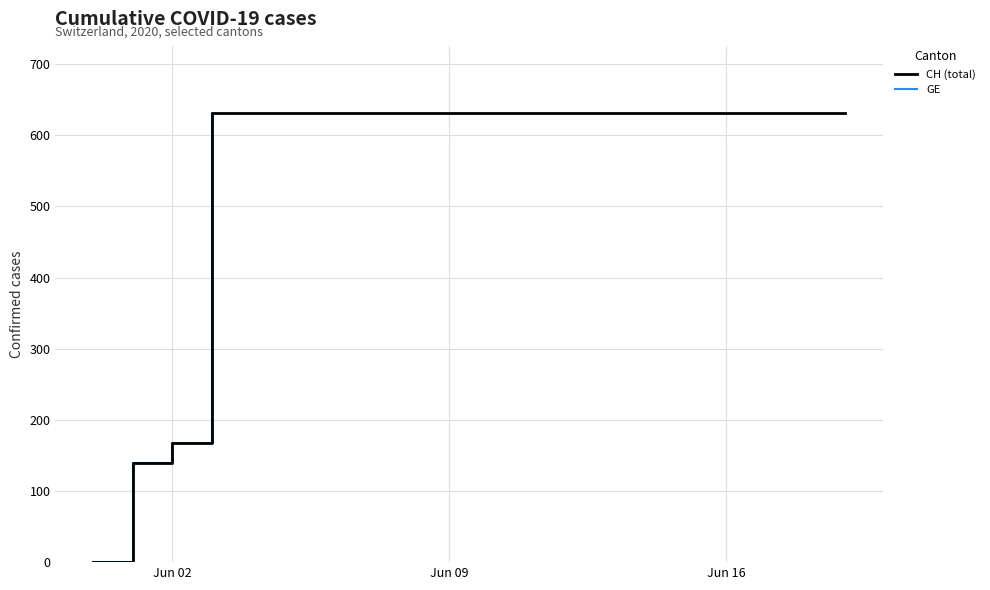

How many values are above zero?

19